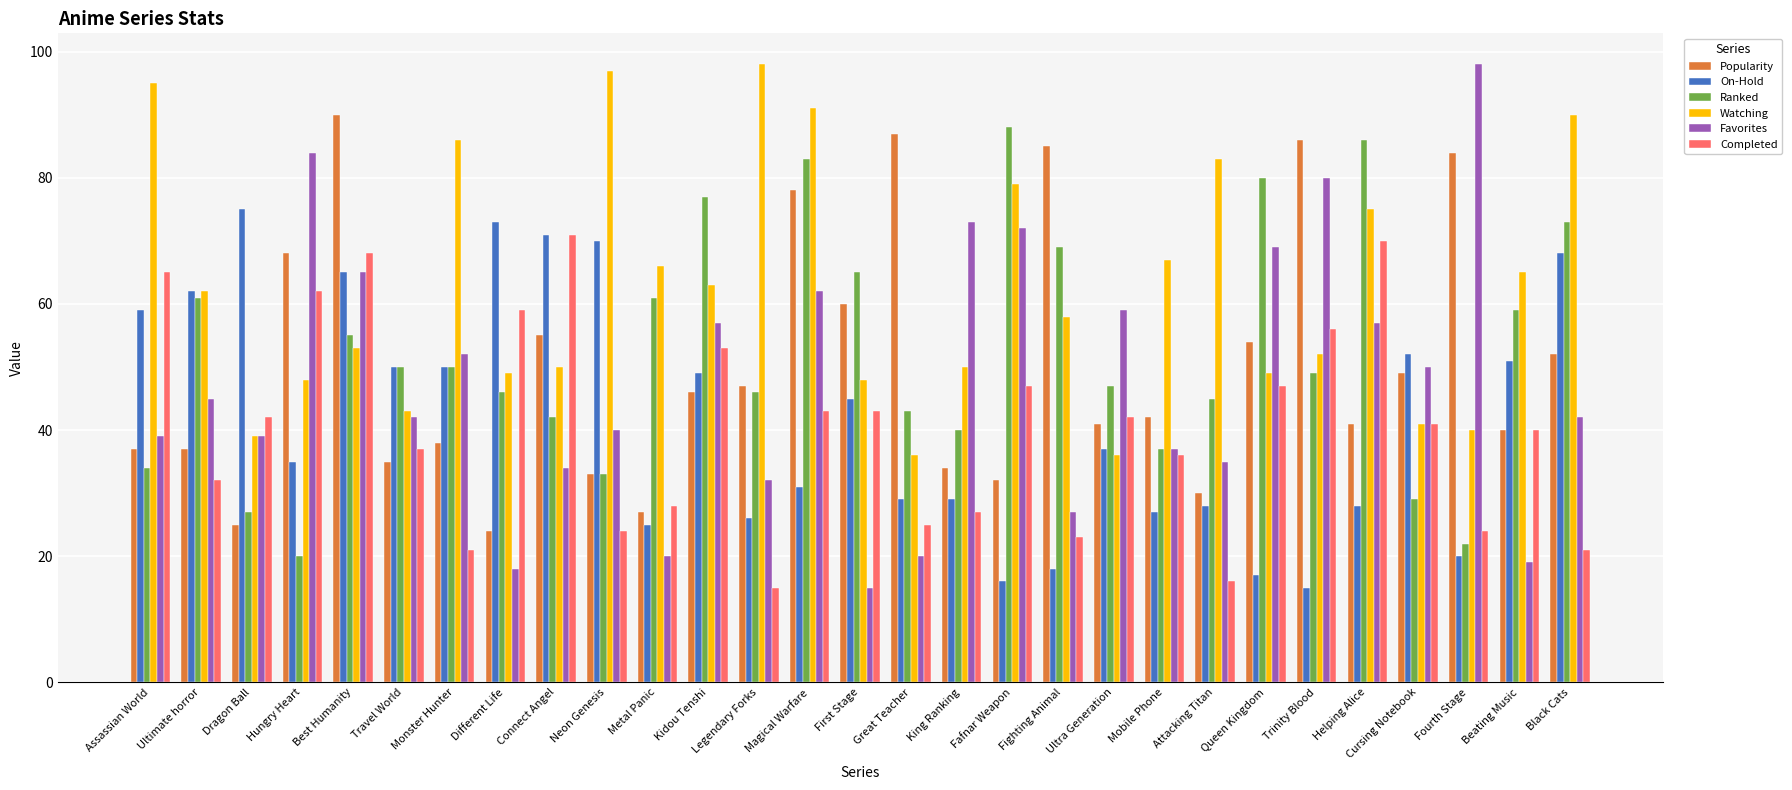

Reading left to right, transcribe all the data shown in this chart.

Popularity: Assassian World=37	Ultimate horror=37	Dragon Ball=25	Hungry Heart=68	Best Humanity=90	Travel World=35	Monster Hunter=38	Different Life=24	Connect Angel=55	Neon Genesis=33	Metal Panic=27	Kidou Tenshi=46	Legendary Forks=47	Magical Warfare=78	First Stage=60	Great Teacher=87	King Ranking=34	Fafnar Weapon=32	Fighting Animal=85	Ultra Generation=41	Mobile Phone=42	Attacking Titan=30	Queen Kingdom=54	Trinity Blood=86	Helping Alice=41	Cursing Notebook=49	Fourth Stage=84	Beating Music=40	Black Cats=52
On-Hold: Assassian World=59	Ultimate horror=62	Dragon Ball=75	Hungry Heart=35	Best Humanity=65	Travel World=50	Monster Hunter=50	Different Life=73	Connect Angel=71	Neon Genesis=70	Metal Panic=25	Kidou Tenshi=49	Legendary Forks=26	Magical Warfare=31	First Stage=45	Great Teacher=29	King Ranking=29	Fafnar Weapon=16	Fighting Animal=18	Ultra Generation=37	Mobile Phone=27	Attacking Titan=28	Queen Kingdom=17	Trinity Blood=15	Helping Alice=28	Cursing Notebook=52	Fourth Stage=20	Beating Music=51	Black Cats=68
Ranked: Assassian World=34	Ultimate horror=61	Dragon Ball=27	Hungry Heart=20	Best Humanity=55	Travel World=50	Monster Hunter=50	Different Life=46	Connect Angel=42	Neon Genesis=33	Metal Panic=61	Kidou Tenshi=77	Legendary Forks=46	Magical Warfare=83	First Stage=65	Great Teacher=43	King Ranking=40	Fafnar Weapon=88	Fighting Animal=69	Ultra Generation=47	Mobile Phone=37	Attacking Titan=45	Queen Kingdom=80	Trinity Blood=49	Helping Alice=86	Cursing Notebook=29	Fourth Stage=22	Beating Music=59	Black Cats=73
Watching: Assassian World=95	Ultimate horror=62	Dragon Ball=39	Hungry Heart=48	Best Humanity=53	Travel World=43	Monster Hunter=86	Different Life=49	Connect Angel=50	Neon Genesis=97	Metal Panic=66	Kidou Tenshi=63	Legendary Forks=98	Magical Warfare=91	First Stage=48	Great Teacher=36	King Ranking=50	Fafnar Weapon=79	Fighting Animal=58	Ultra Generation=36	Mobile Phone=67	Attacking Titan=83	Queen Kingdom=49	Trinity Blood=52	Helping Alice=75	Cursing Notebook=41	Fourth Stage=40	Beating Music=65	Black Cats=90
Favorites: Assassian World=39	Ultimate horror=45	Dragon Ball=39	Hungry Heart=84	Best Humanity=65	Travel World=42	Monster Hunter=52	Different Life=18	Connect Angel=34	Neon Genesis=40	Metal Panic=20	Kidou Tenshi=57	Legendary Forks=32	Magical Warfare=62	First Stage=15	Great Teacher=20	King Ranking=73	Fafnar Weapon=72	Fighting Animal=27	Ultra Generation=59	Mobile Phone=37	Attacking Titan=35	Queen Kingdom=69	Trinity Blood=80	Helping Alice=57	Cursing Notebook=50	Fourth Stage=98	Beating Music=19	Black Cats=42
Completed: Assassian World=65	Ultimate horror=32	Dragon Ball=42	Hungry Heart=62	Best Humanity=68	Travel World=37	Monster Hunter=21	Different Life=59	Connect Angel=71	Neon Genesis=24	Metal Panic=28	Kidou Tenshi=53	Legendary Forks=15	Magical Warfare=43	First Stage=43	Great Teacher=25	King Ranking=27	Fafnar Weapon=47	Fighting Animal=23	Ultra Generation=42	Mobile Phone=36	Attacking Titan=16	Queen Kingdom=47	Trinity Blood=56	Helping Alice=70	Cursing Notebook=41	Fourth Stage=24	Beating Music=40	Black Cats=21